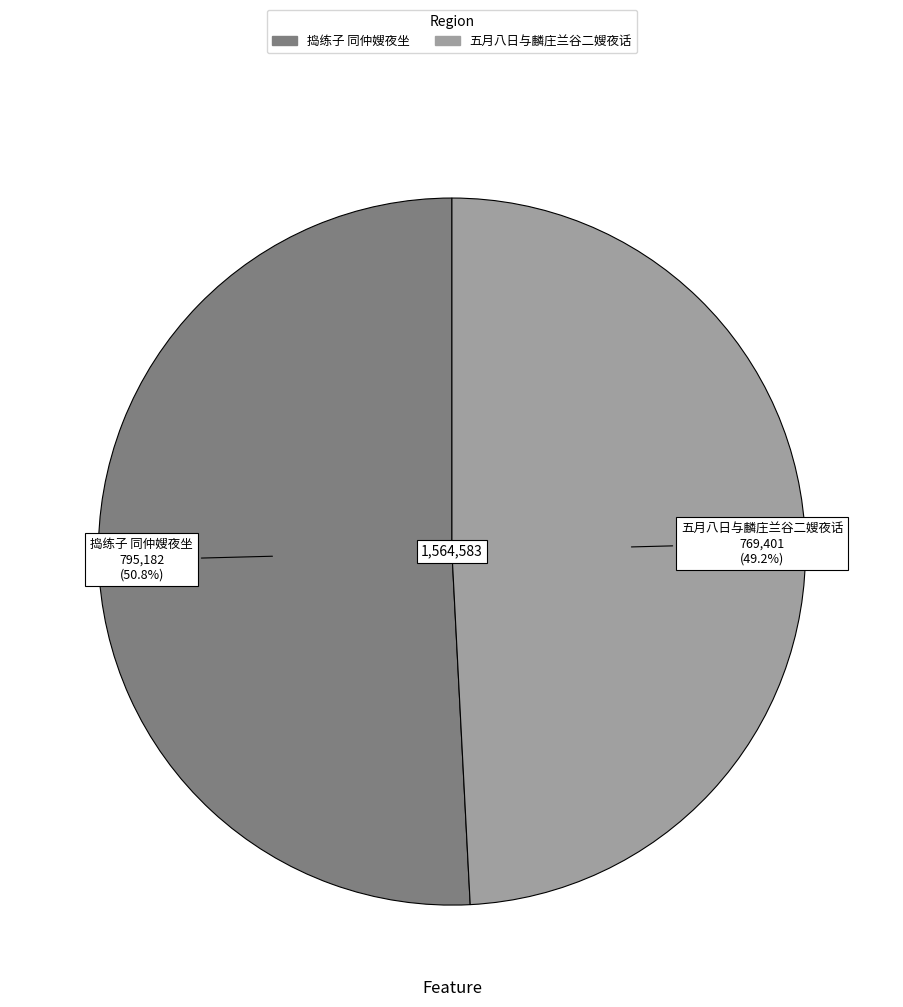

How many segments does this pie chart have?

2